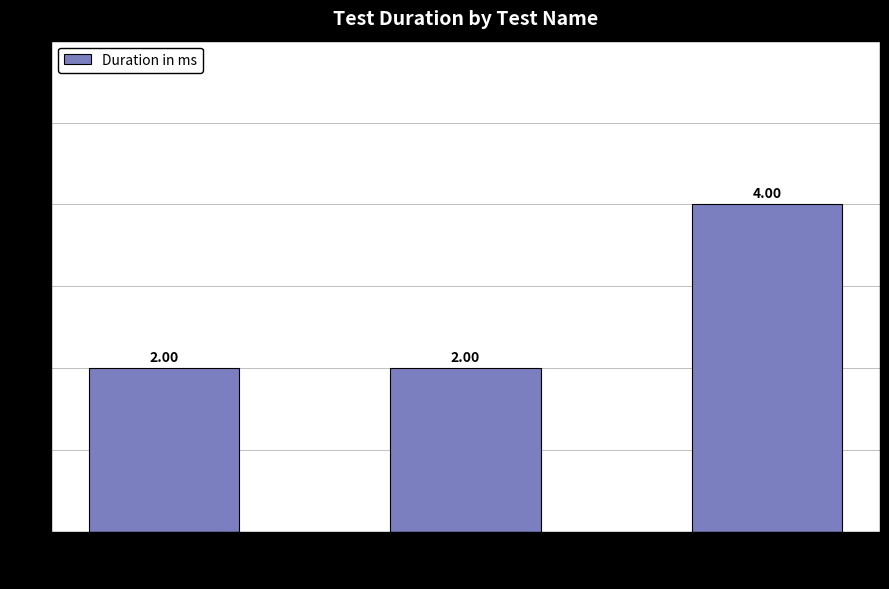

What is the sum of the values at test_username and test_login?

6